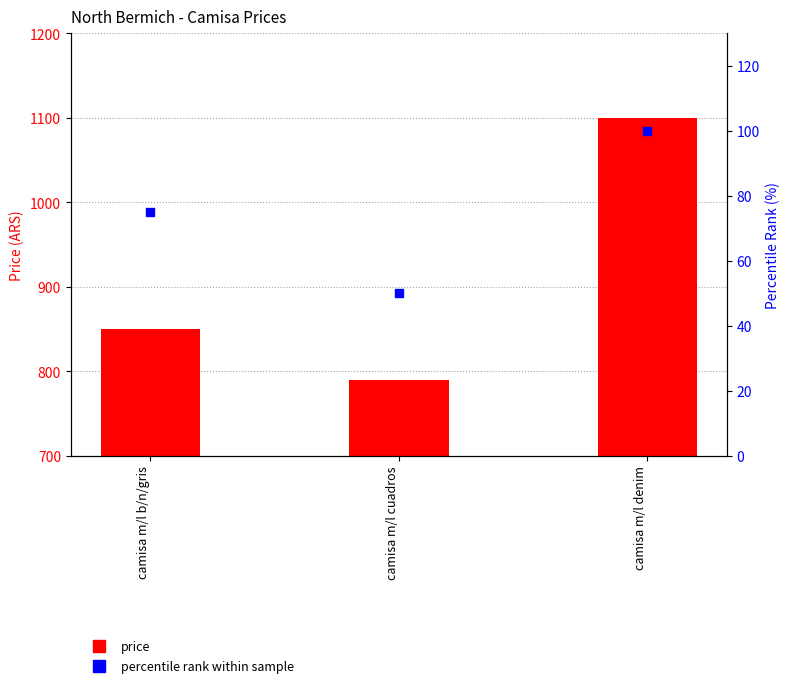

Which series reaches the minimum Y coordinate?

percentile rank